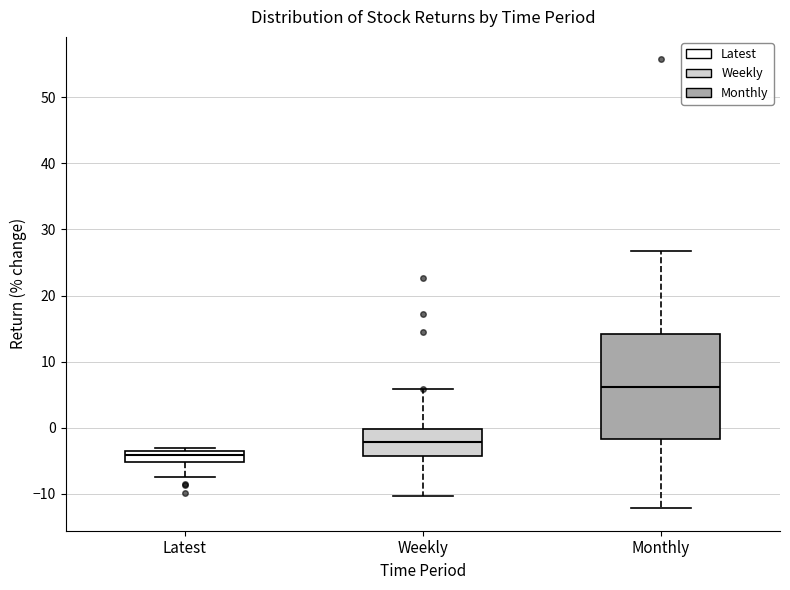

Where does the lower whisker of the box for Latest end on the y-axis? The values are not printed on the chart, so give them approximately, as read against the axis.

-7